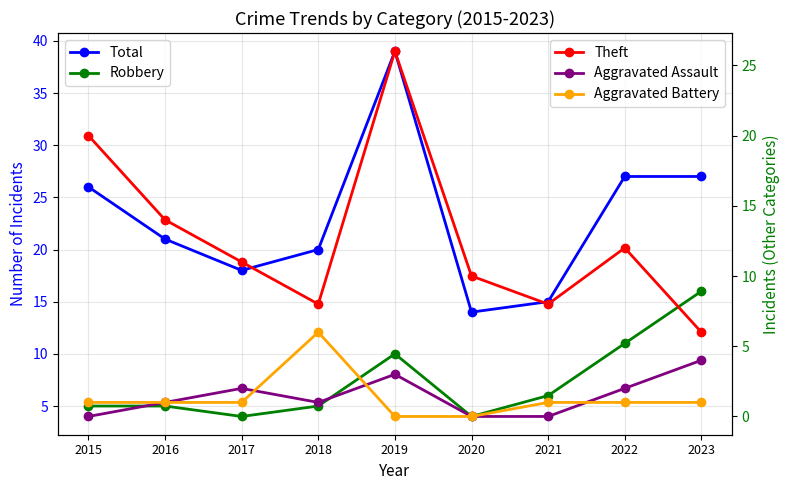

At how many categories does at least one series exceed 12?

9